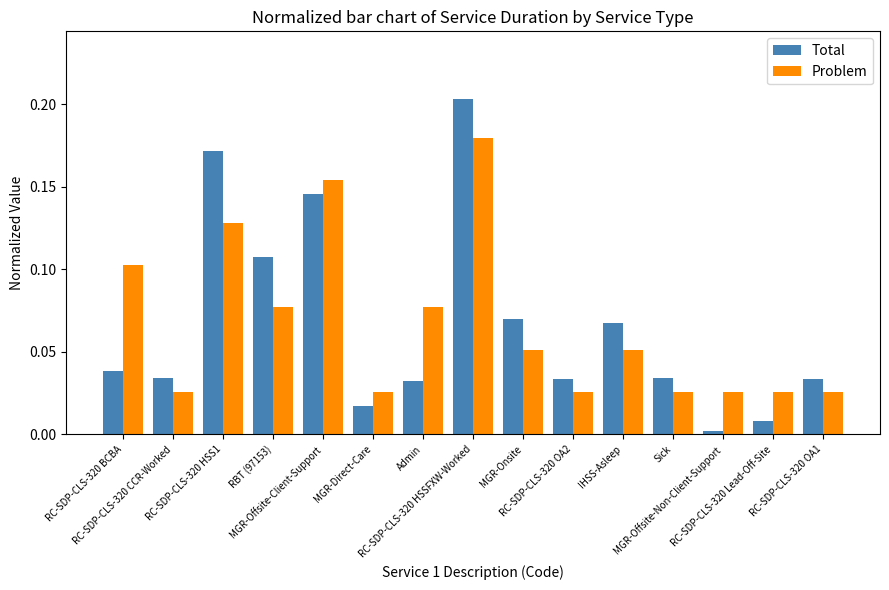

Which category has the highest value in the Problem series?

RC-SDP-CLS-320 HSSFXW-Worked